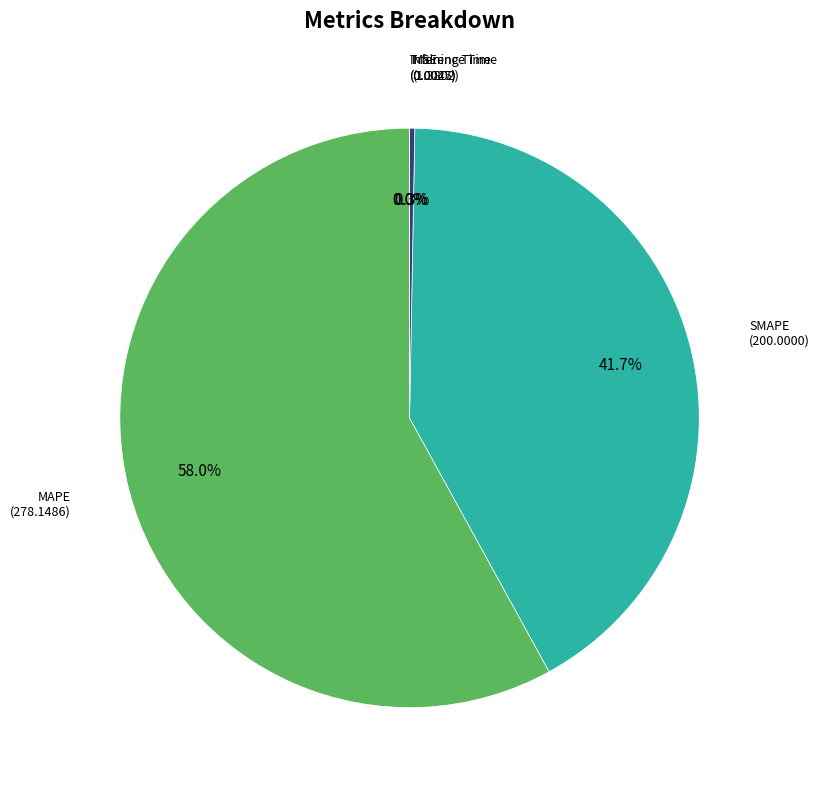

To the nearest percent, what is the average slice percentage?

20%